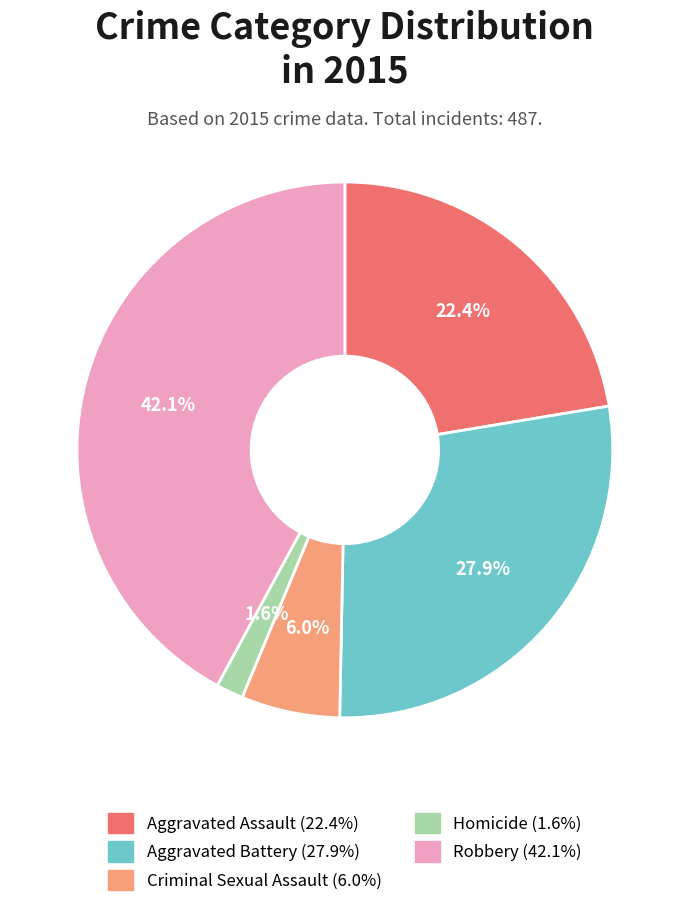

Which slice is the largest?

Robbery